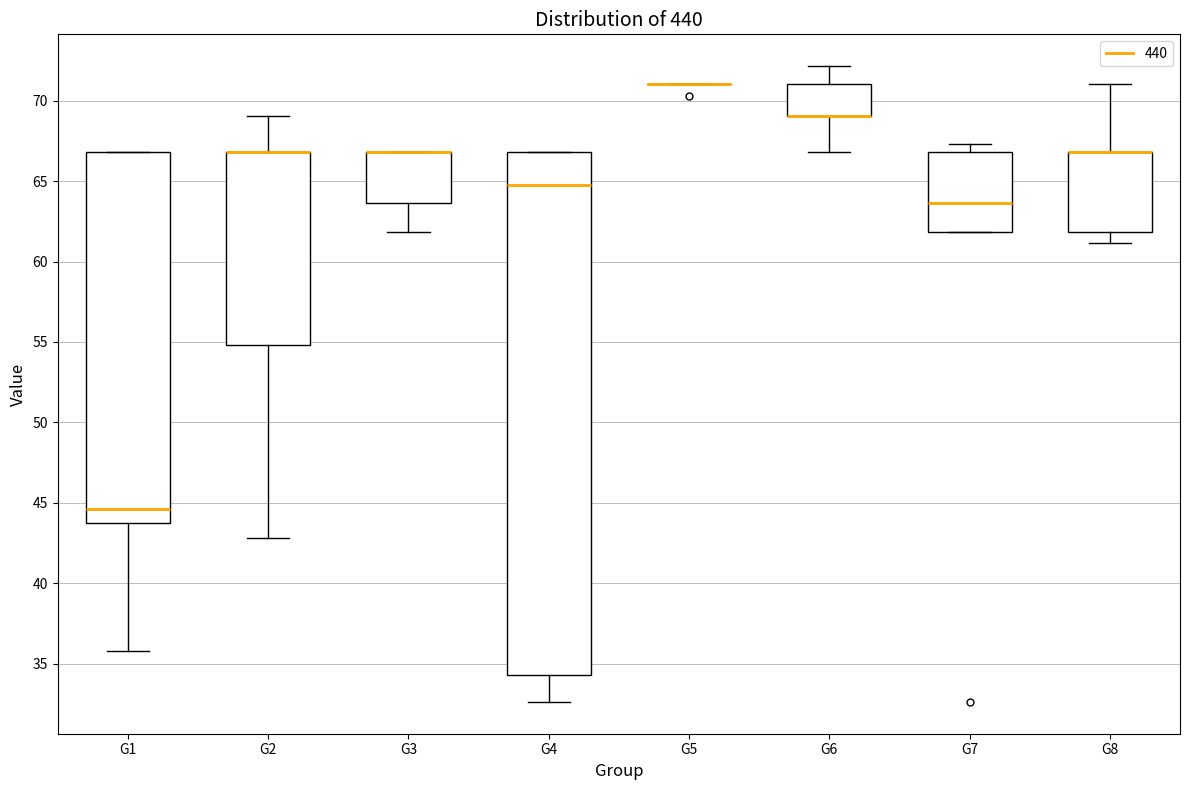

Reading left to right, read every box against the y-axis: the position of its median line, the range the box covers, and the ends of its whiskers. The values are not printed on the chart, so give them approximately, as read against the axis.

G1: median 44.5, box 43.5 to 67.0, whiskers 36.0 to 67.0
G2: median 67.0 (drawn on the box's upper edge), box 55.0 to 67.0, whiskers 43.0 to 69.0
G3: median 67.0 (drawn on the box's upper edge), box 63.5 to 67.0, whiskers 62.0 to 67.0
G4: median 65.0, box 34.5 to 67.0, whiskers 32.5 to 67.0
G5: box collapsed to a line at 71.0, whiskers 71.0 to 71.0
G6: median 69.0 (drawn on the box's lower edge), box 69.0 to 71.0, whiskers 67.0 to 72.0
G7: median 63.5, box 62.0 to 67.0, whiskers 62.0 to 67.5
G8: median 67.0 (drawn on the box's upper edge), box 62.0 to 67.0, whiskers 61.0 to 71.0